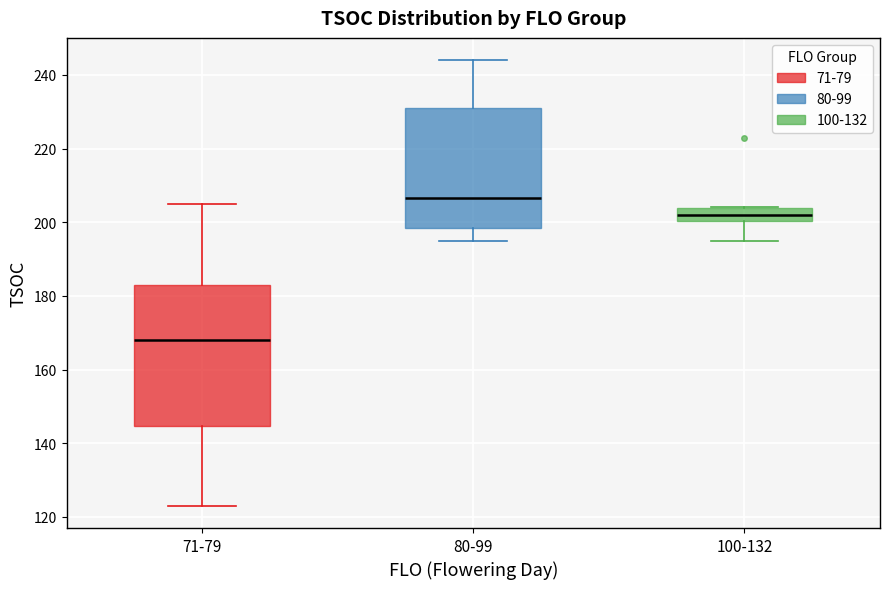

Comparing the boxes themselves (not the whiskers), which one is the tallest?

71-79